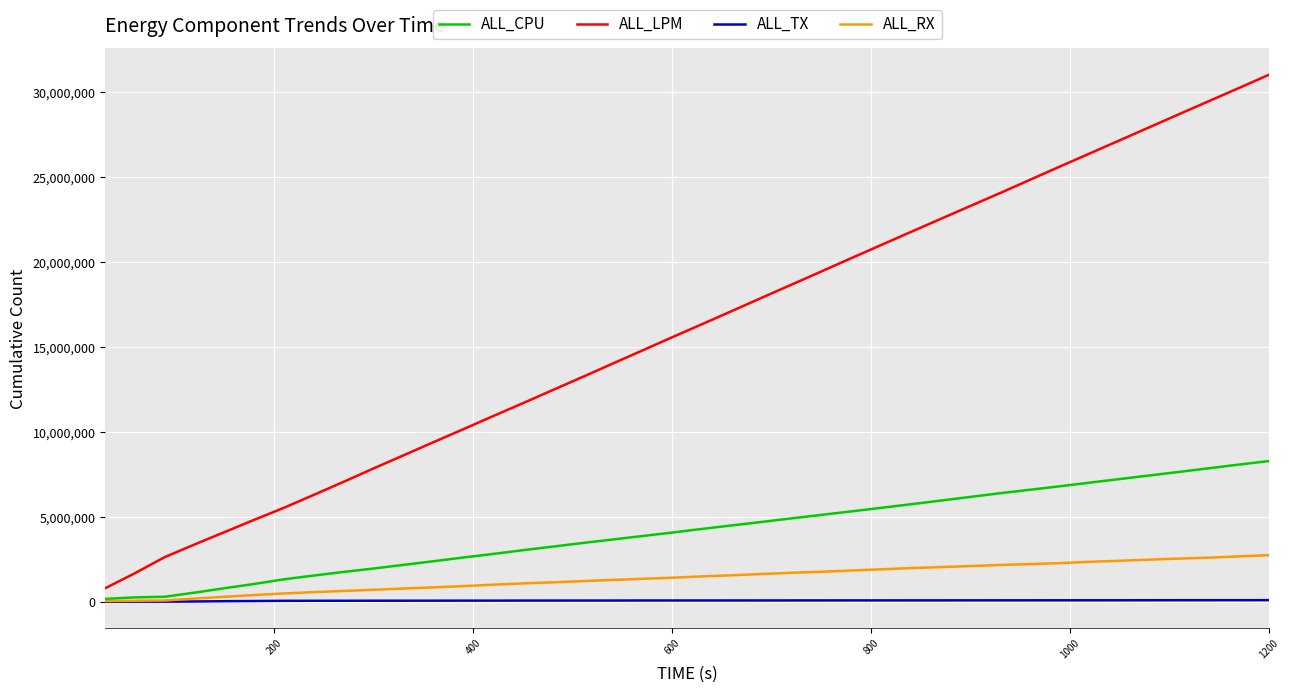

List the series in order of their peak value, lowest first.

ALL_TX, ALL_RX, ALL_CPU, ALL_LPM